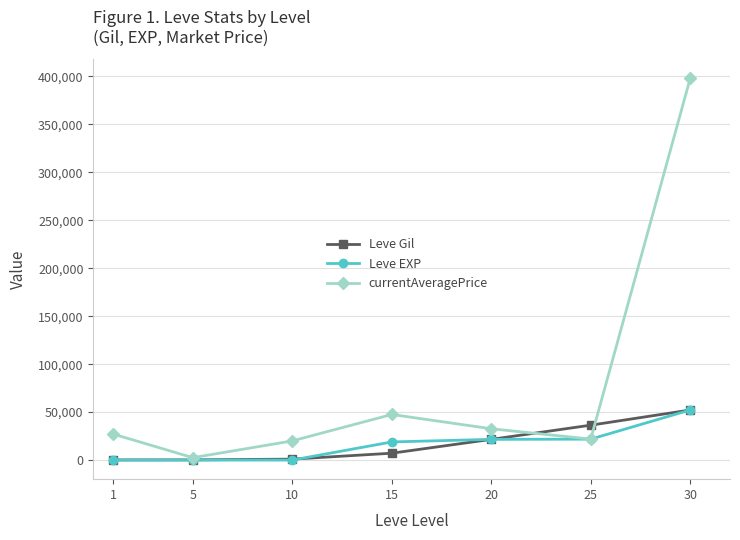

The value of Leve EXP at 30 is 36064. True or false?

False